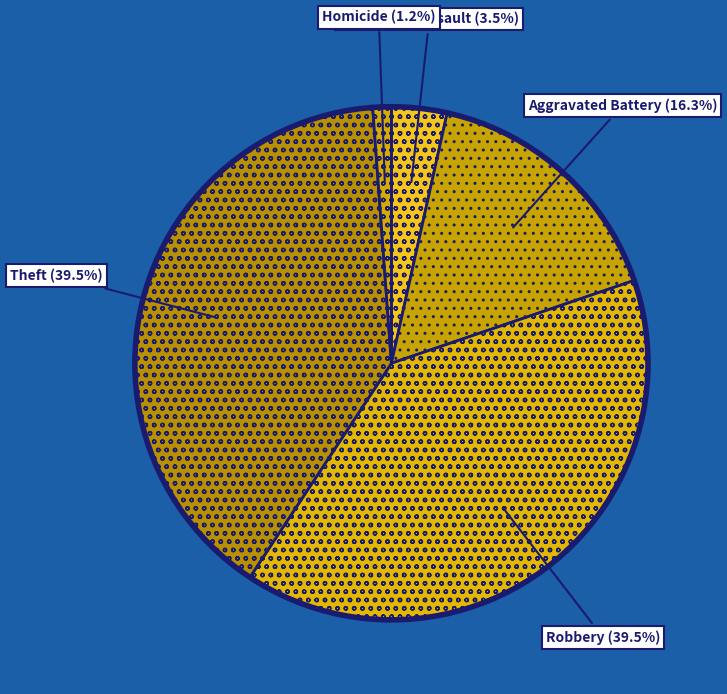

Does Theft represent more than half of the total?

No